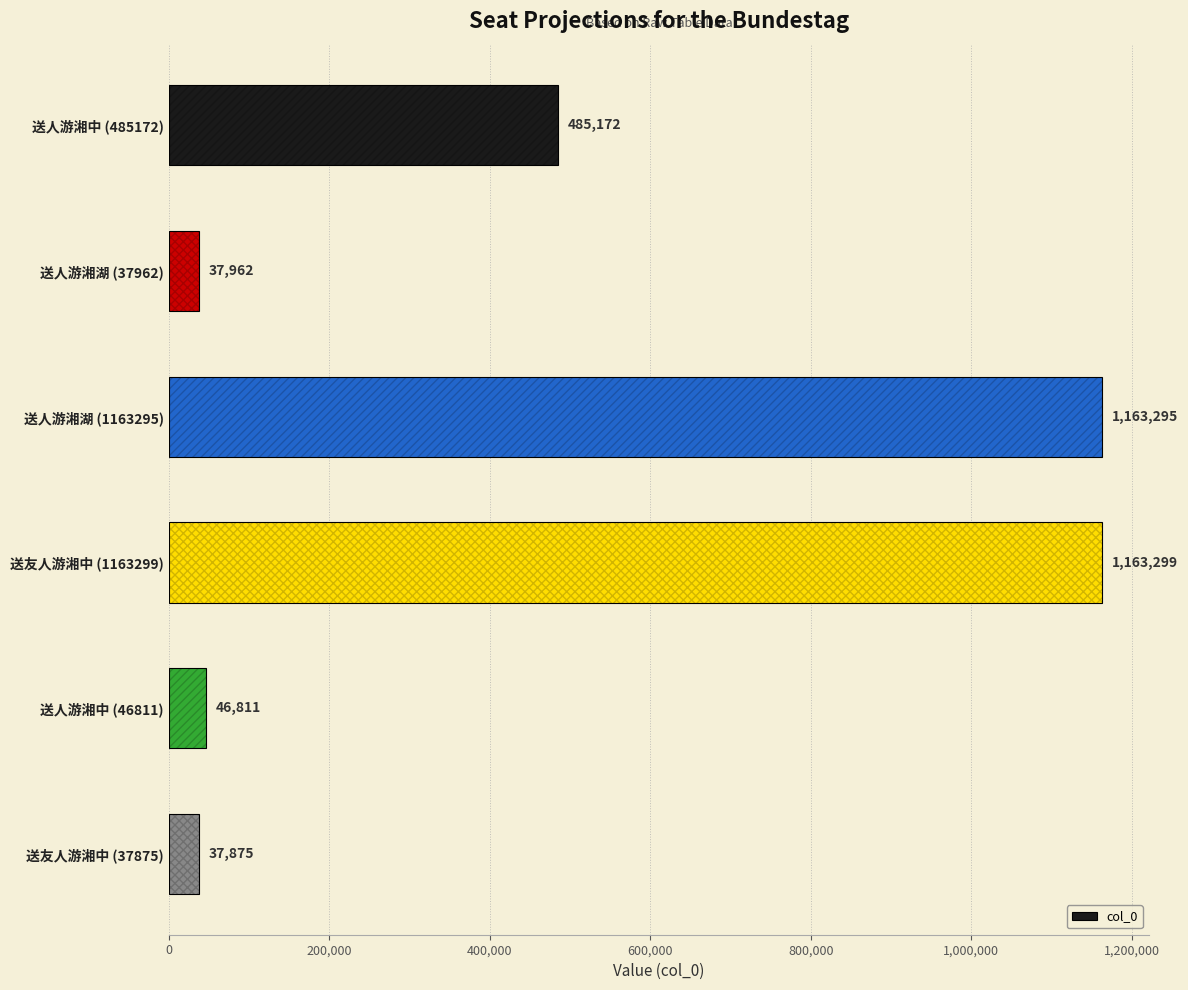

What is the difference between the maximum and minimum values?

1125424